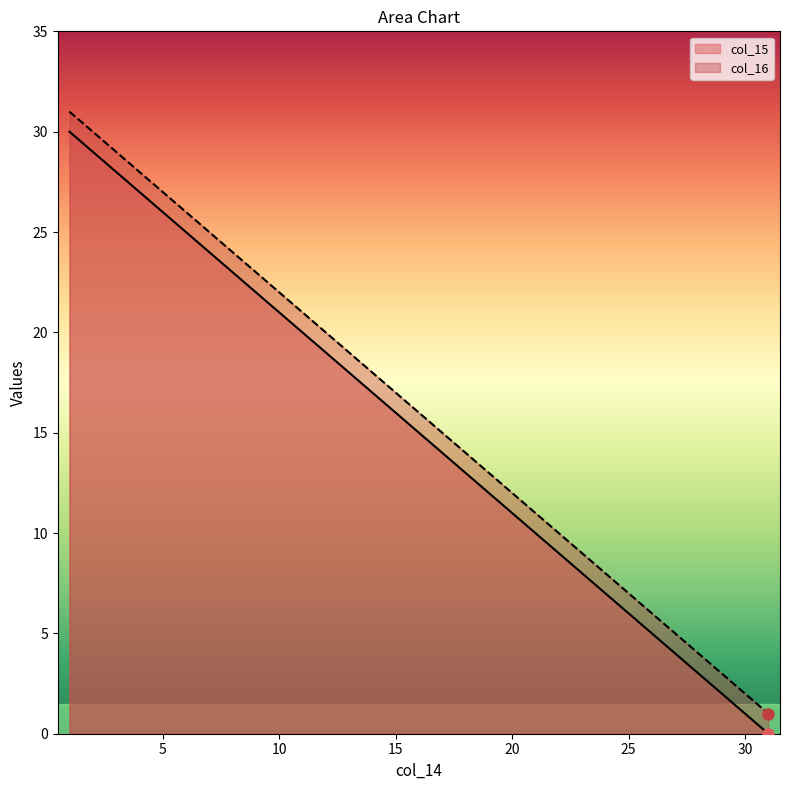

What is the average value of the col_15 series?

15